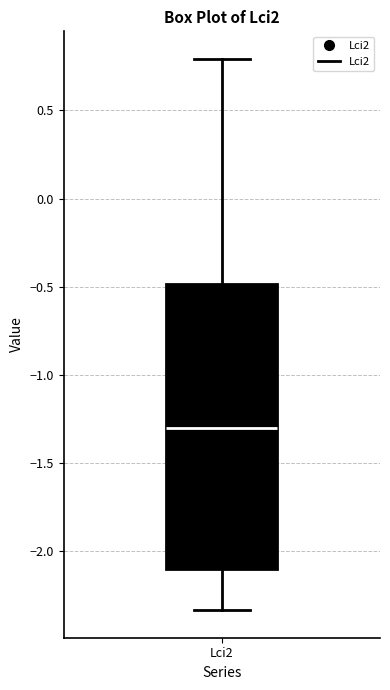

Where does the median line of the box for Lci2 sit on the y-axis? The values are not printed on the chart, so give them approximately, as read against the axis.

-1.30